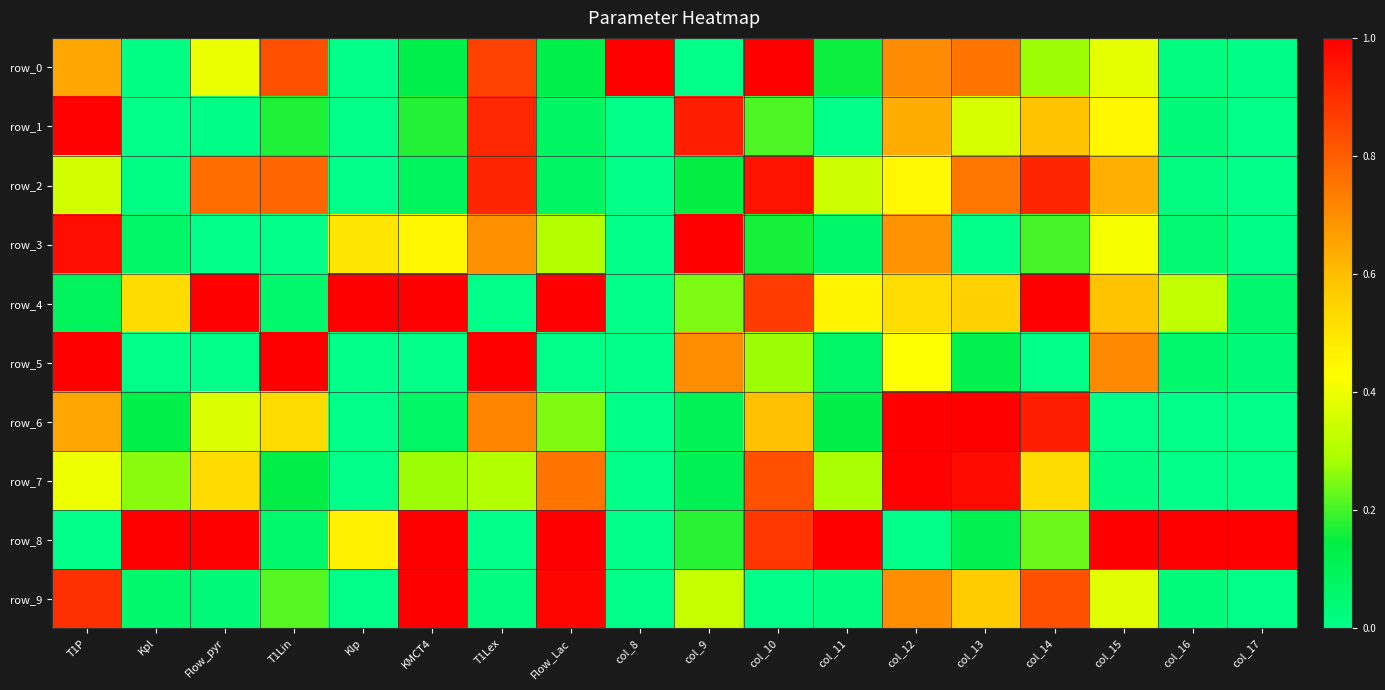

Where is row_3 nearest to the value 0?

T1Lin